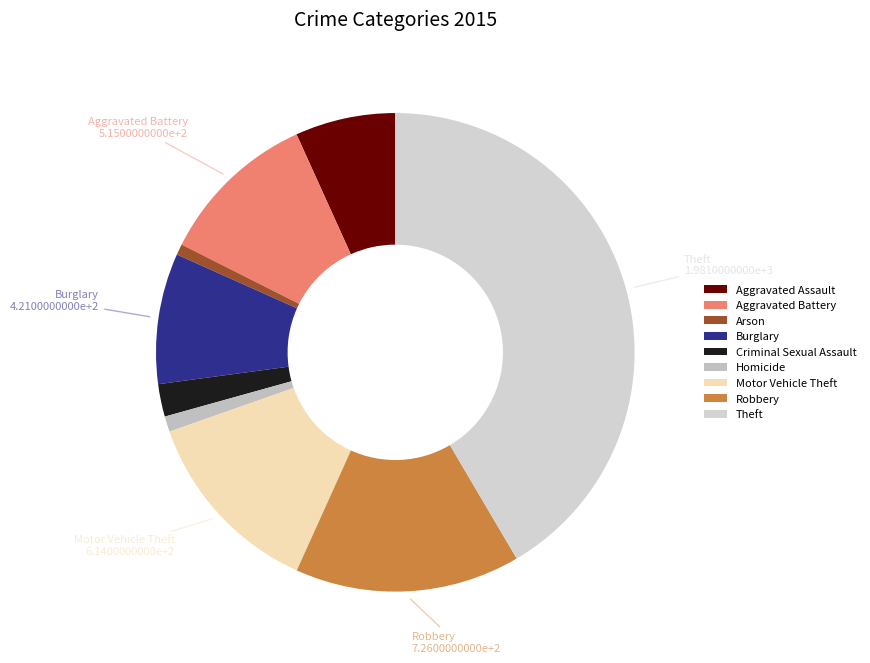

What is the ratio of the value at Burglary to the value at Criminal Sexual Assault?

4.0